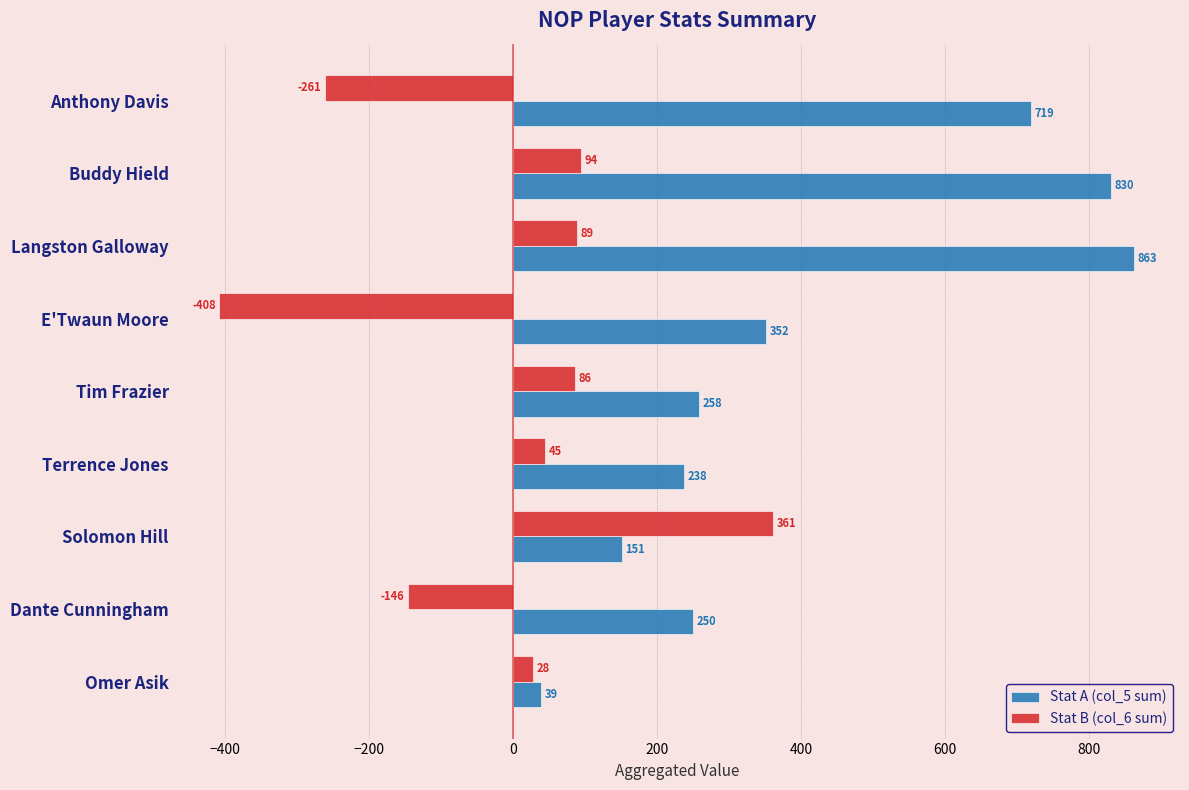

Which category has the highest value across all series?

Langston Galloway